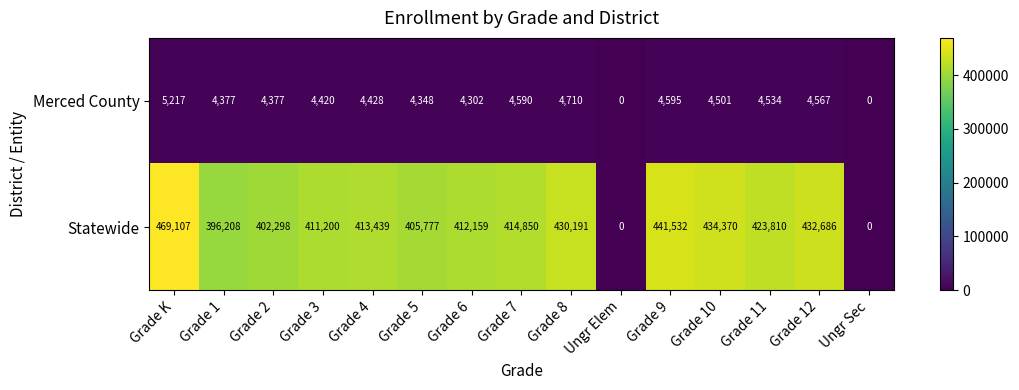

Rank the series at Grade 11 from lowest to highest value.

Merced County, Statewide